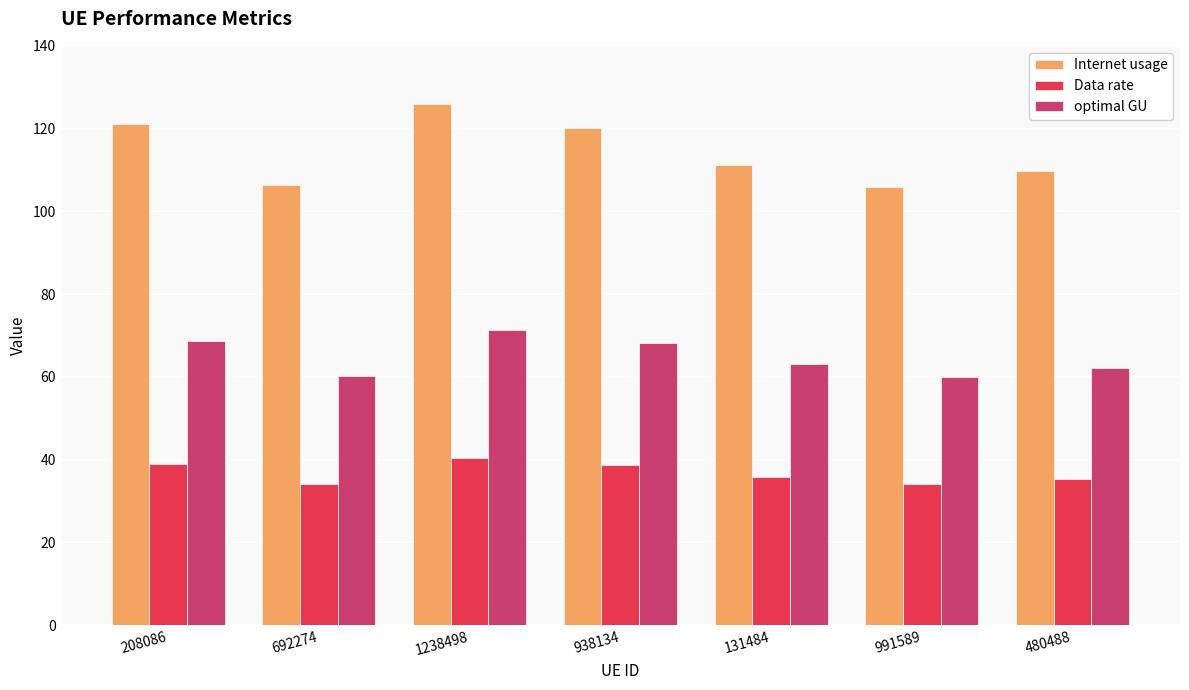

Which series has the largest total across all categories?

Internet usage